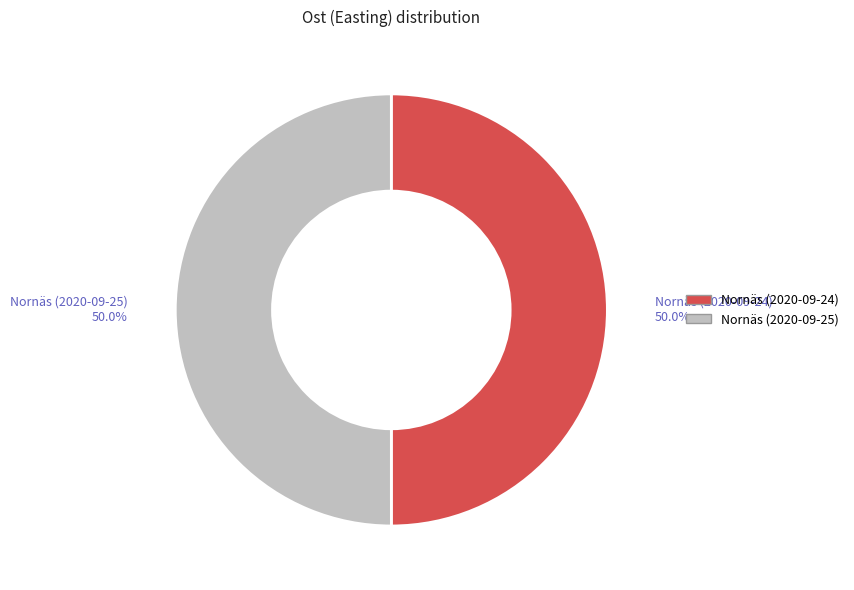

The Nornäs (2020-09-25) slice represents 38% of the pie. True or false?

False